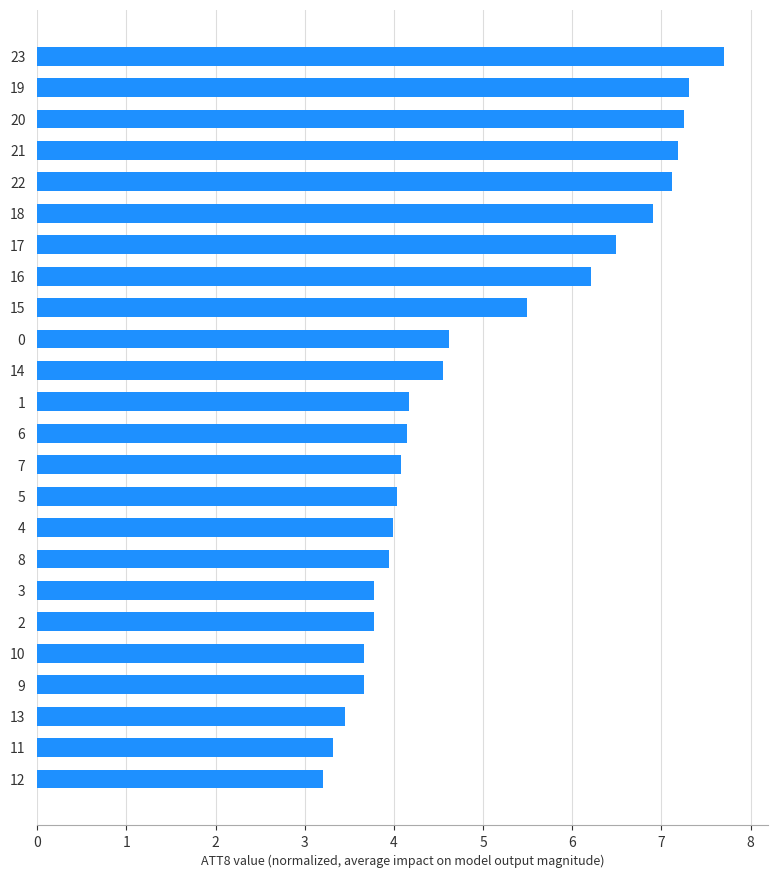

What is the difference between the maximum and minimum values?

4.5